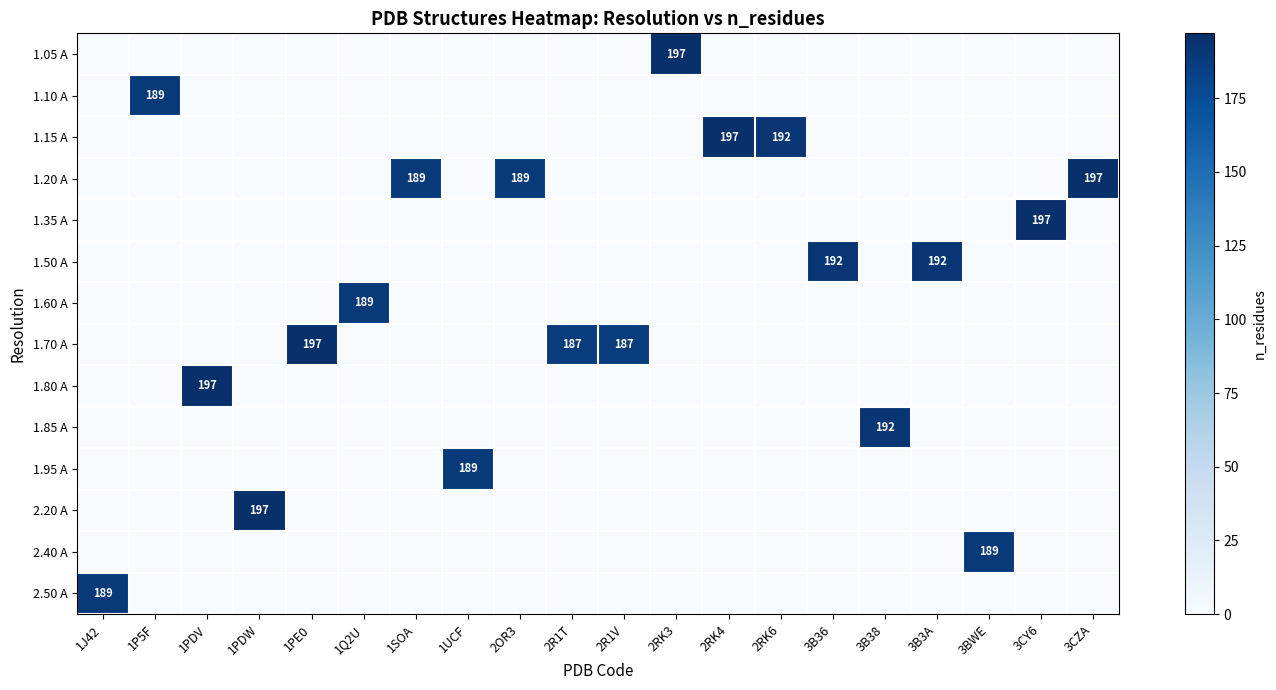

The value of 1.05 A at 2R1V is 0. True or false?

True